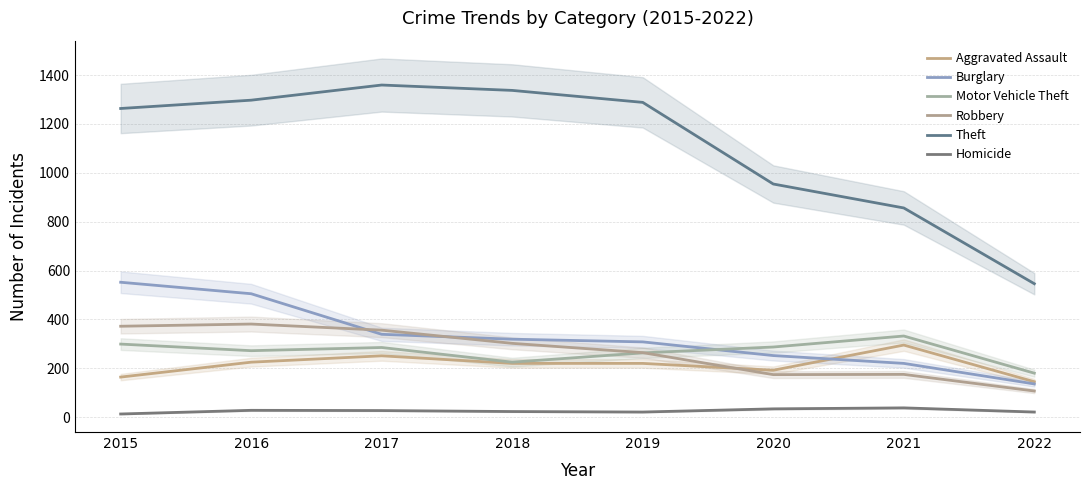

At which label is Aggravated Assault closest to 220?

2018